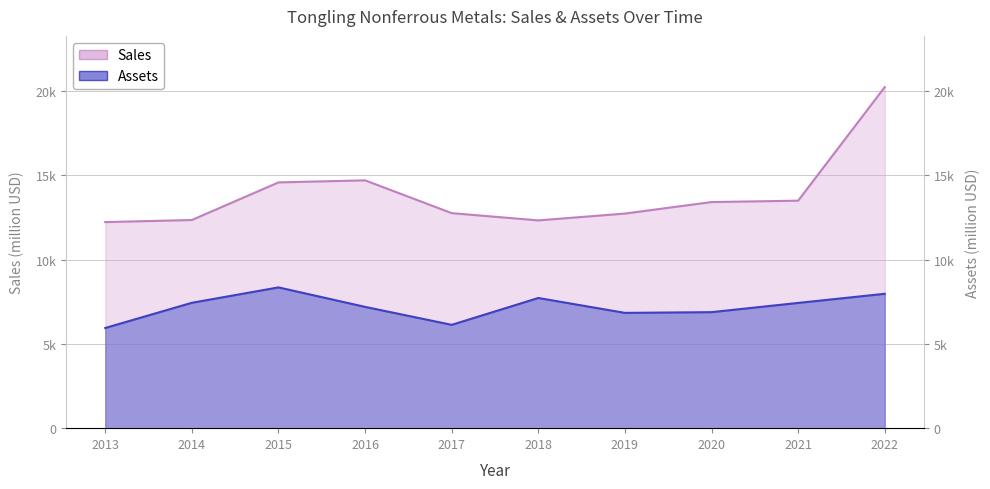

At how many categories does at least one series exceed 11855?

10